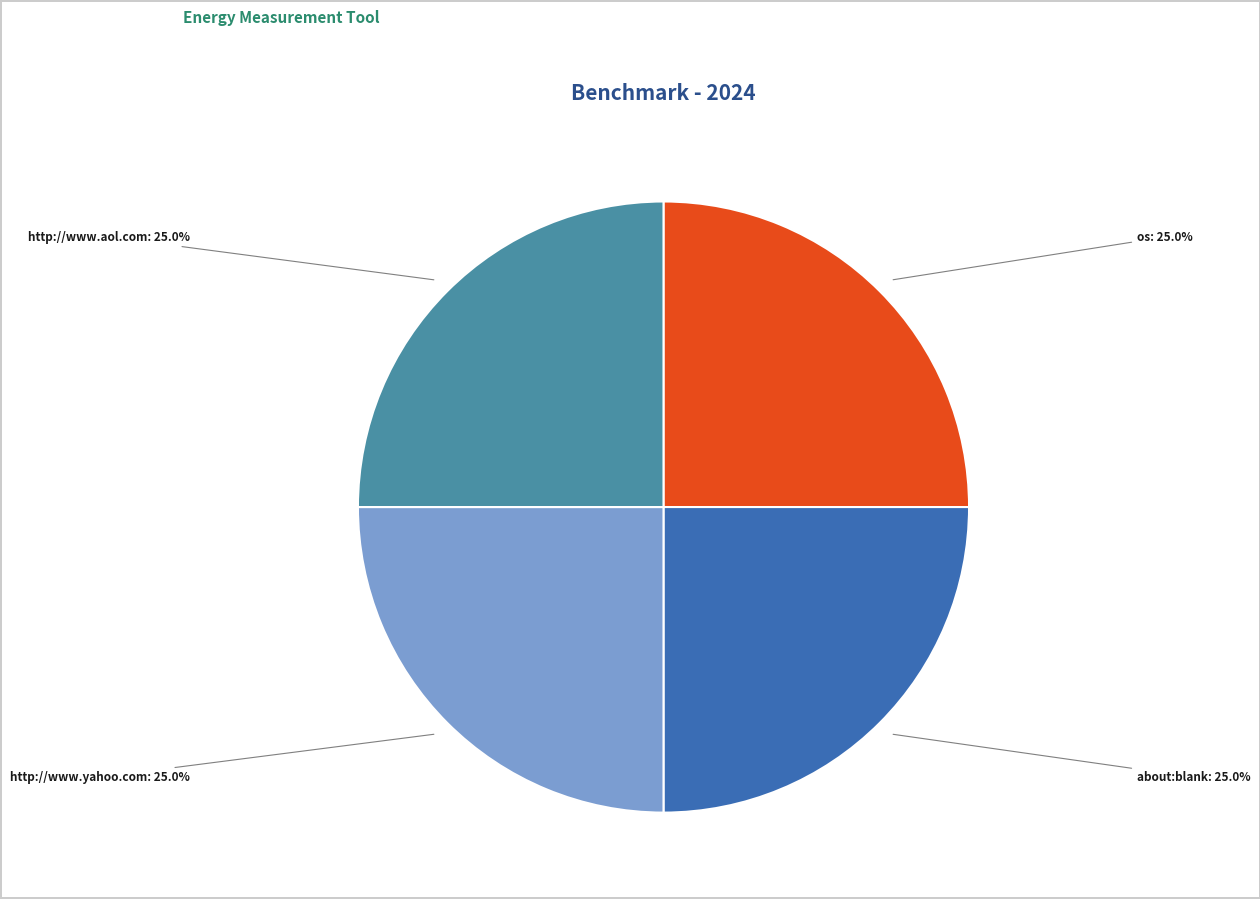

To the nearest percent, what percentage of the pie is about:blank?

25%